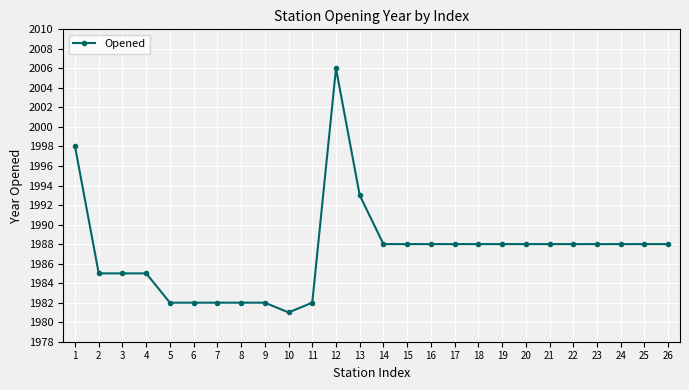

How many distinct data groups are displayed?

1